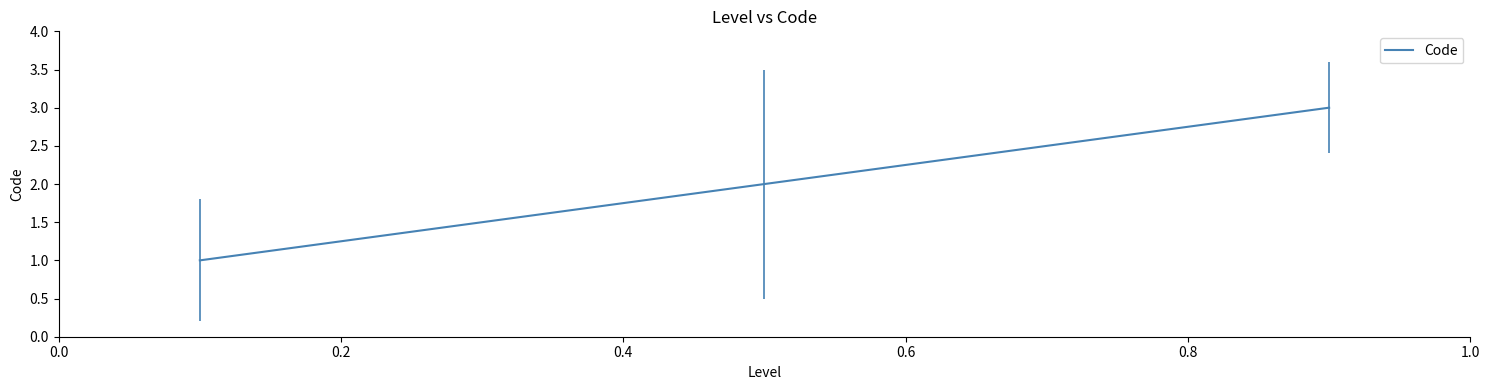

What is the sum of all values?

6